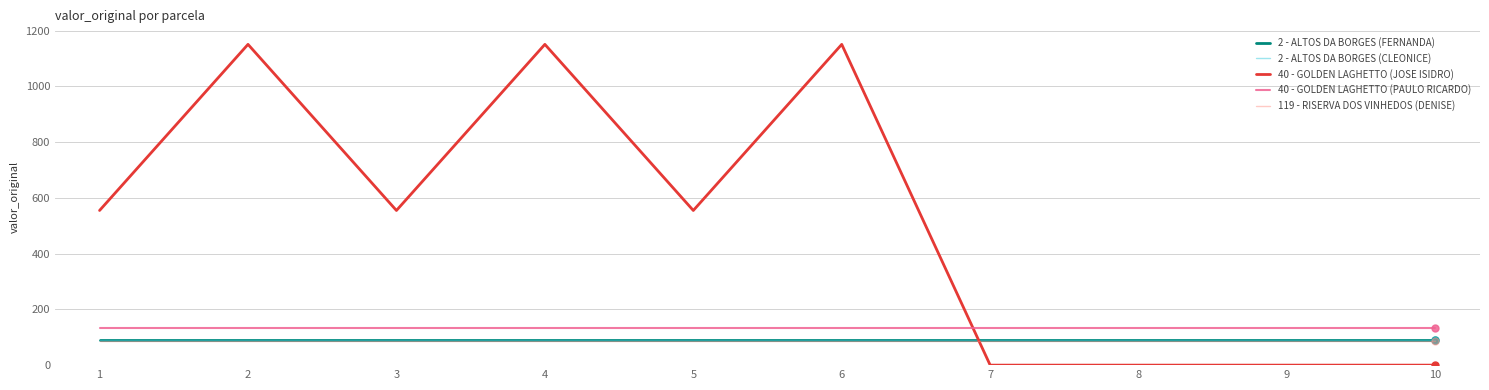

Which series has the largest total across all categories?

40 - GOLDEN LAGHETTO (JOSE ISIDRO)